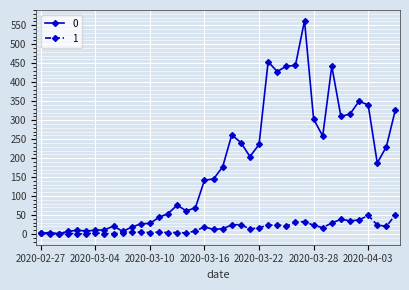

List the series in order of their overall mean, highest first.

0, 1